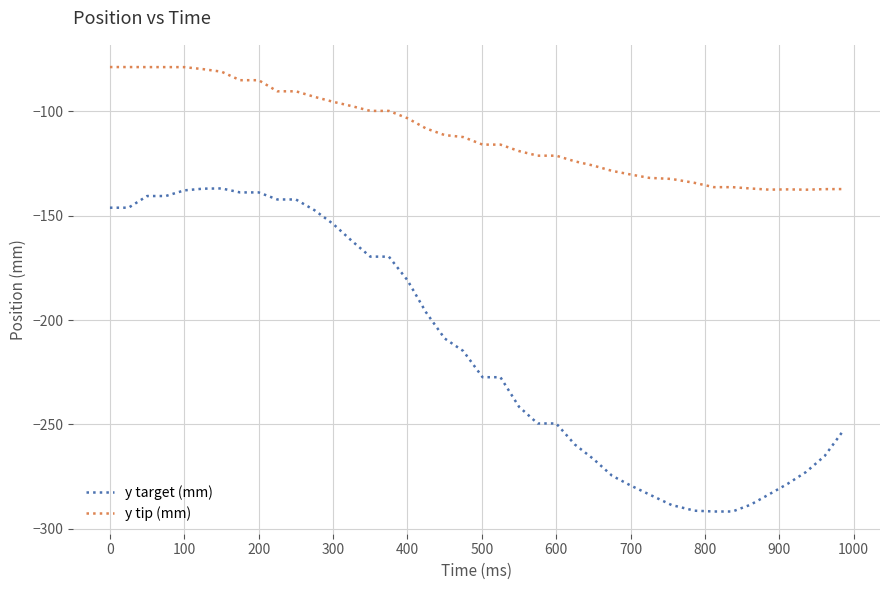

True or false: y target (mm) and y tip (mm) cross at least once.

False